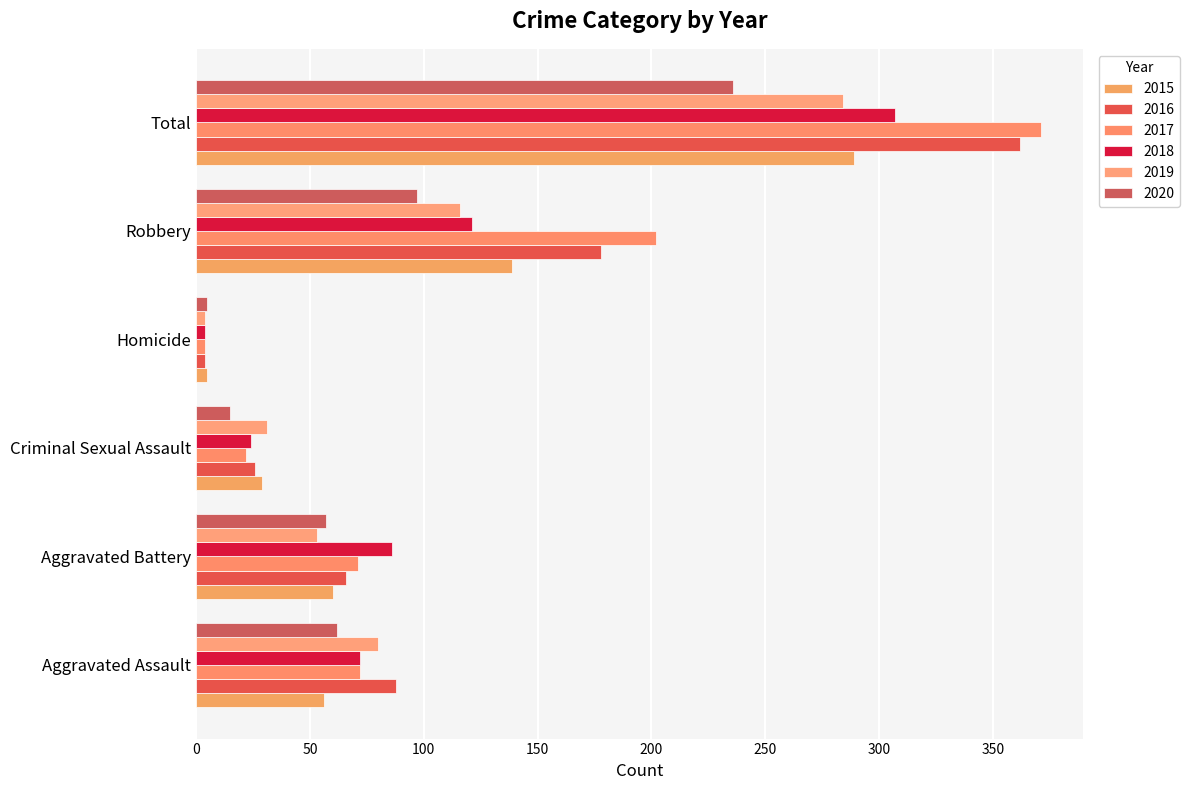

What is the maximum value shown in the chart?

371